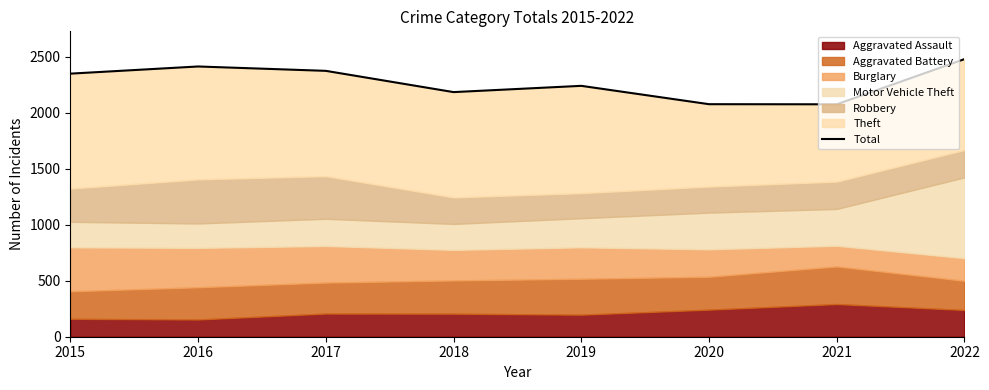

At which label does the data first exceed 2351?

2016